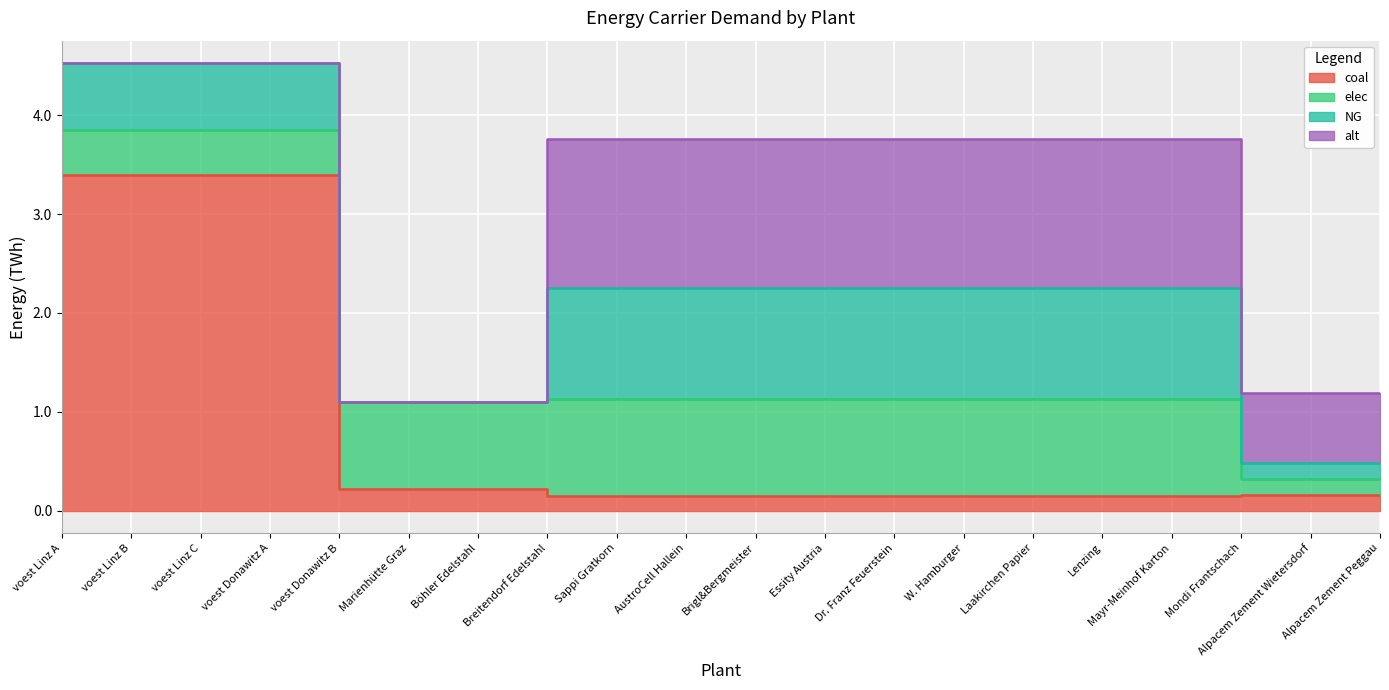

How many NG values are between 0 and 1?

10